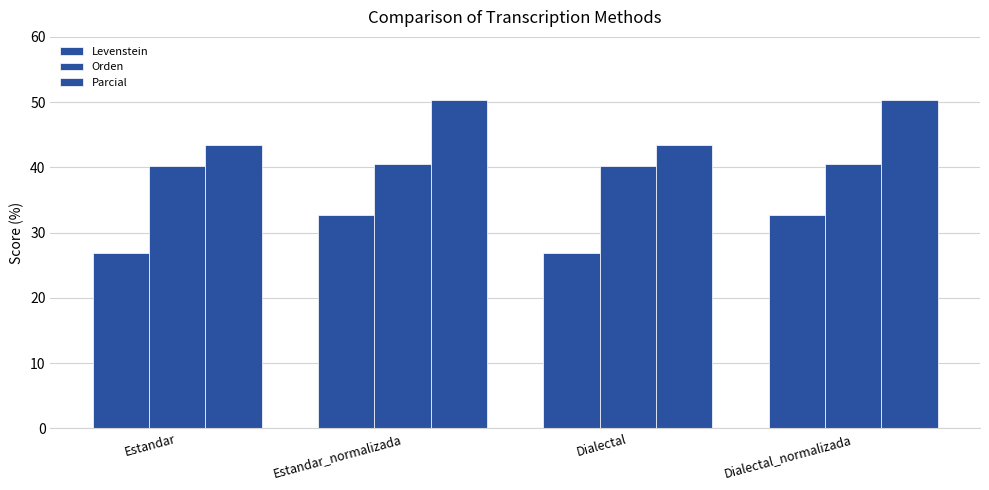

How many series are shown in this chart?

3